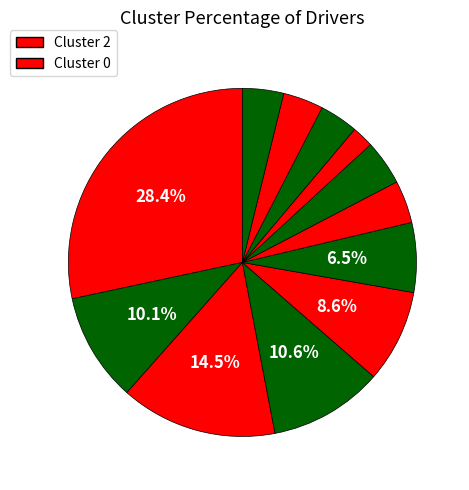

How many segments does this pie chart have?

12